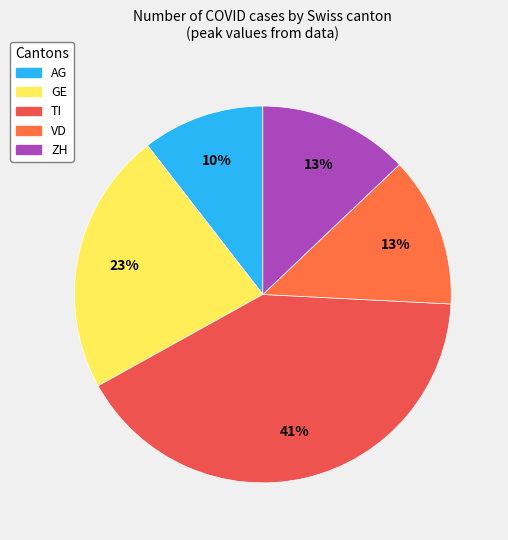

How much of the chart is everything except VD?

87.3%